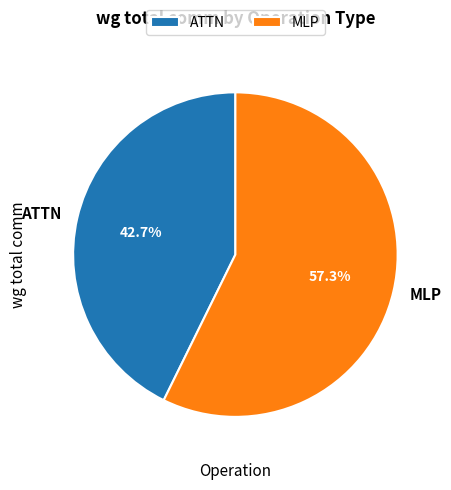

How many slices are in this pie chart?

2